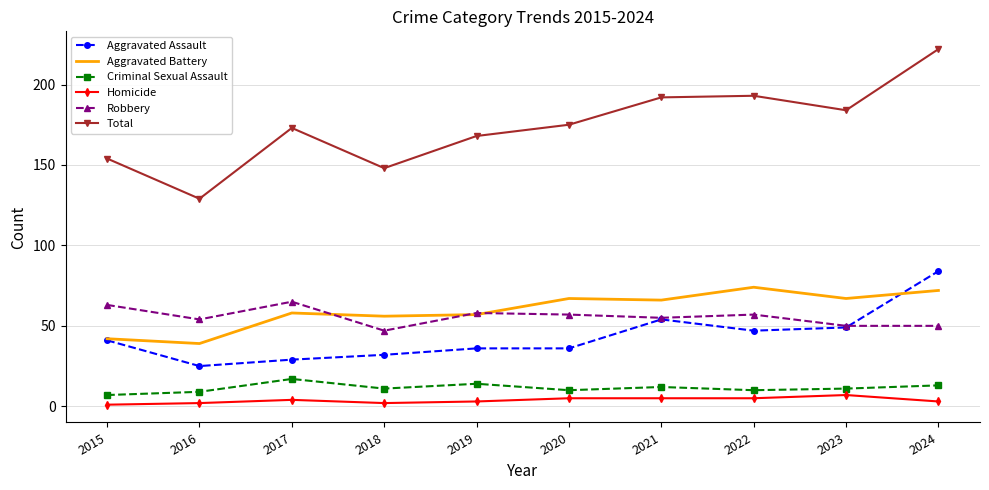

What is the maximum value shown in the chart?

222